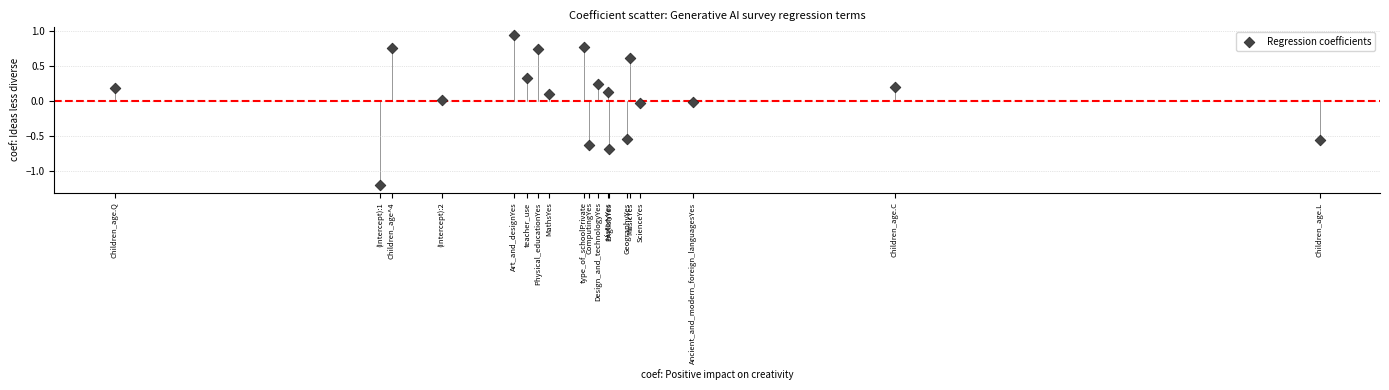

What is the range of X values (max minus min)?

15.9